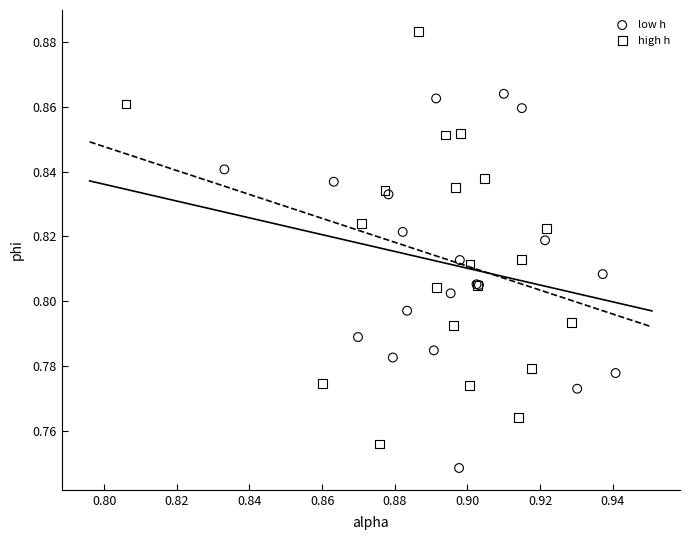

Which series reaches the minimum Y coordinate?

low h